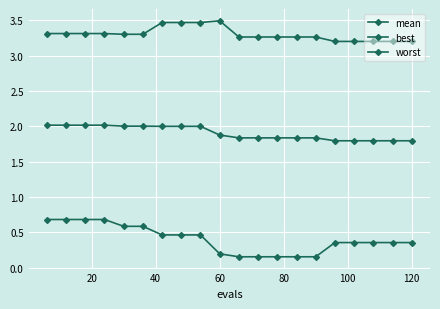

Does the chart have visible grid lines?

Yes